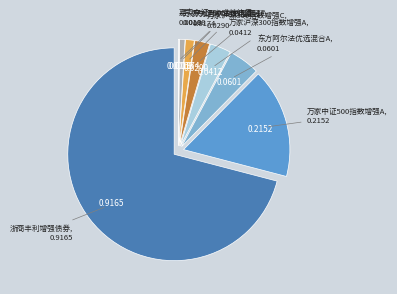

Is there any slice that represents more than half of the pie?

Yes